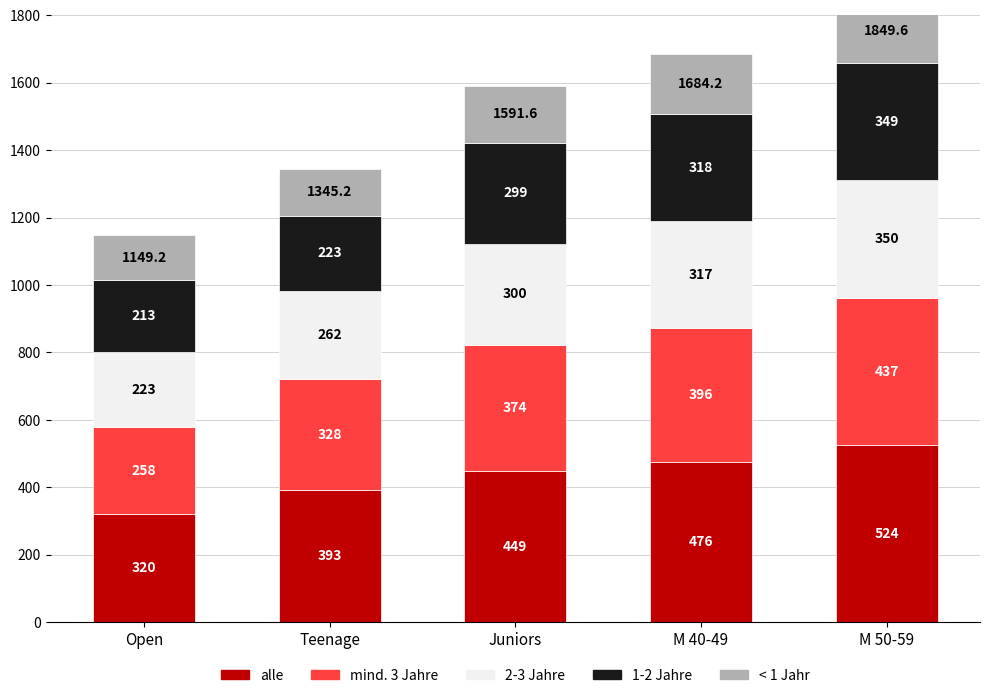

What is the sum of the 2-3 Jahre values at M 40-49 and Open?

540.0